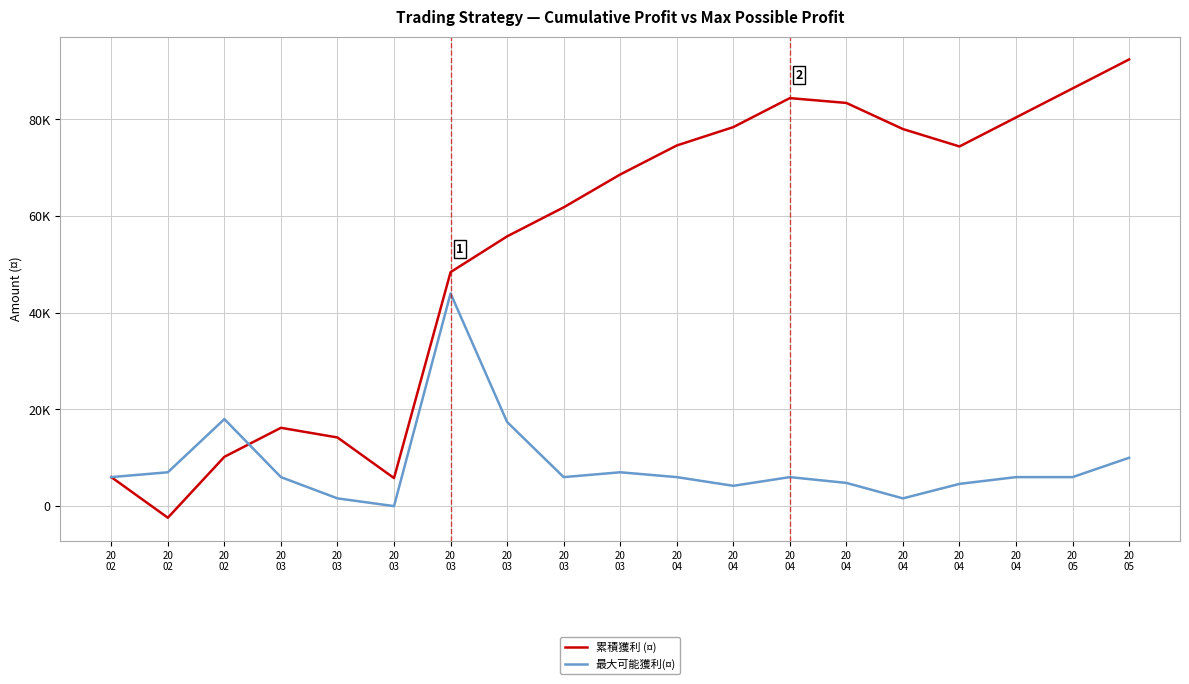

After their last crossing, which series has the higher values: 最大可能獲利(¤) or 累積獲利 (¤)?

累積獲利 (¤)